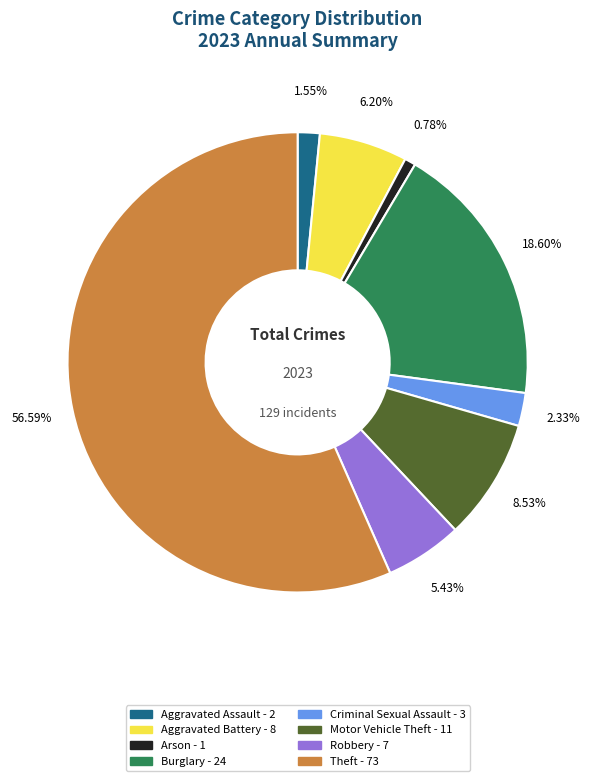

Is there a majority slice in this chart?

Yes